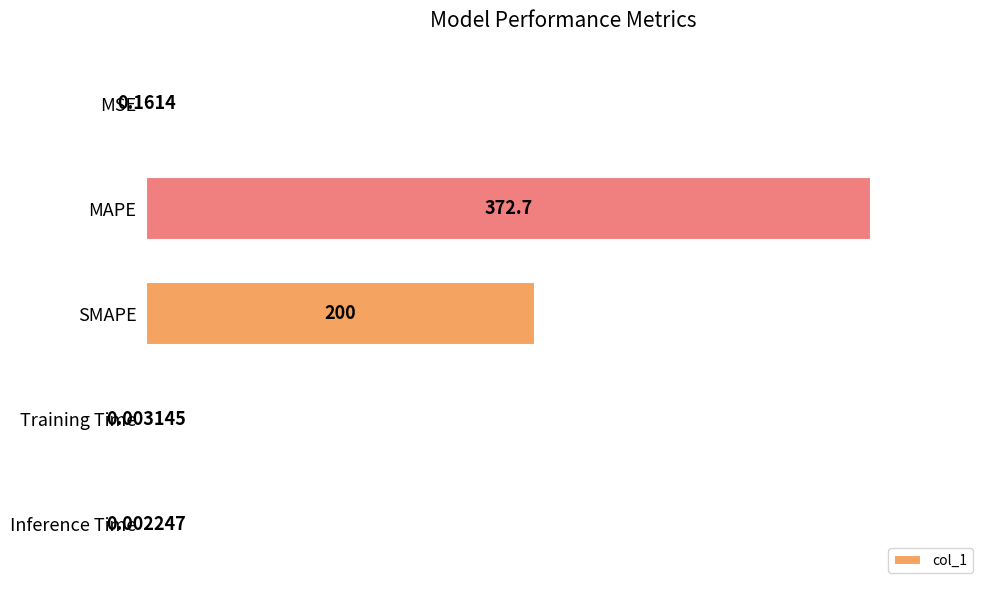

What is the ratio of the value at SMAPE to the value at MAPE?

0.5